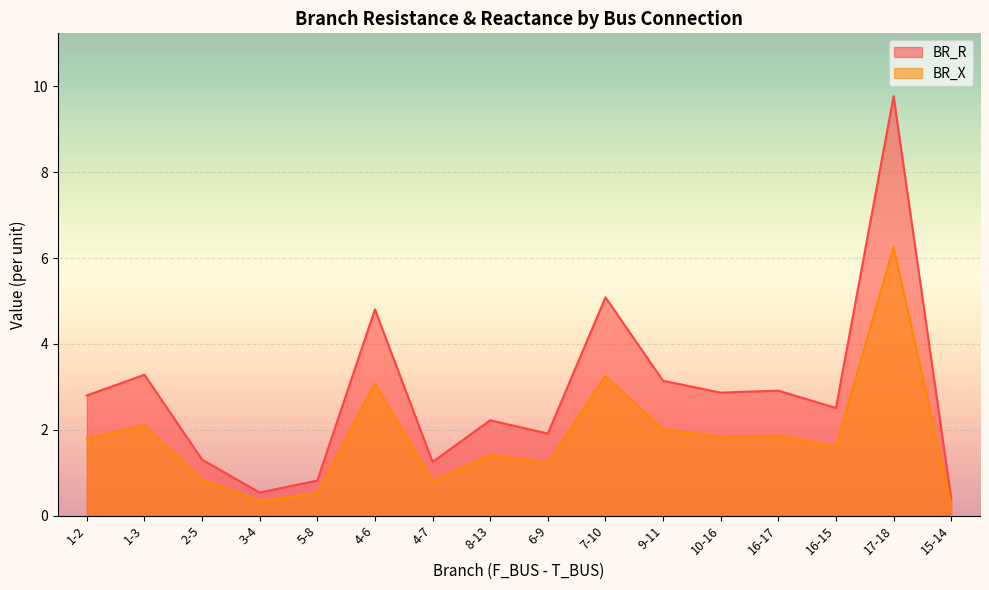

Reading right to left, transcribe all the data shown in this chart.

BR_R: 15-14=0.4	17-18=9.8	16-15=2.5	16-17=2.9	10-16=2.9	9-11=3.1	7-10=5.1	6-9=1.9	8-13=2.2	4-7=1.3	4-6=4.8	5-8=0.8	3-4=0.5	2-5=1.3	1-3=3.3	1-2=2.8
BR_X: 15-14=0.3	17-18=6.3	16-15=1.6	16-17=1.9	10-16=1.8	9-11=2.0	7-10=3.3	6-9=1.2	8-13=1.4	4-7=0.8	4-6=3.1	5-8=0.5	3-4=0.3	2-5=0.8	1-3=2.1	1-2=1.8